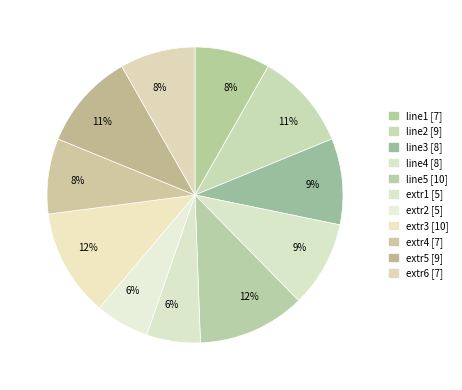

Count the number of slices in the pie.

11